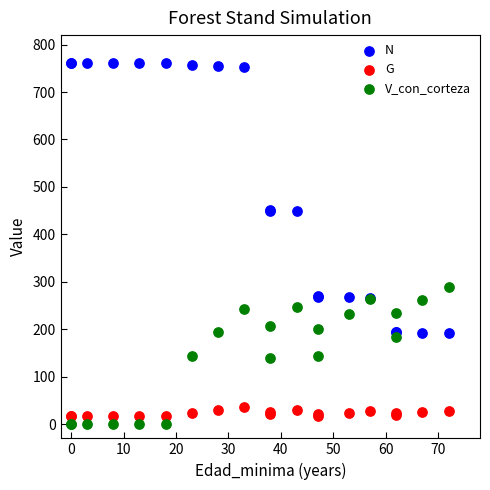

What are all the series names shown in the legend?

N, G, V_con_corteza